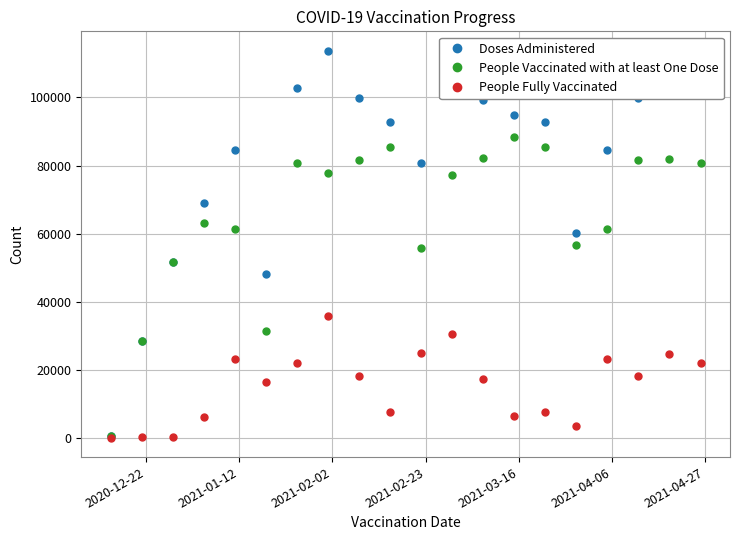

How many interior local valleys does the People Vaccinated with at least One Dose series have?

4